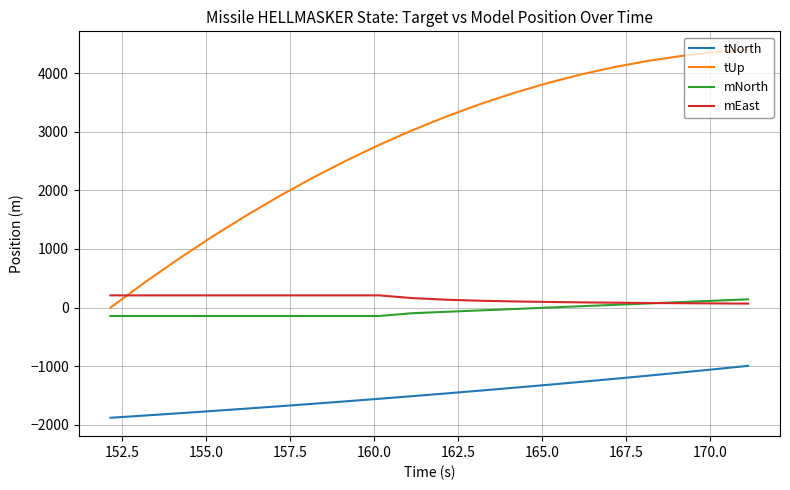

Does the chart display data point markers on the line(s)?

No